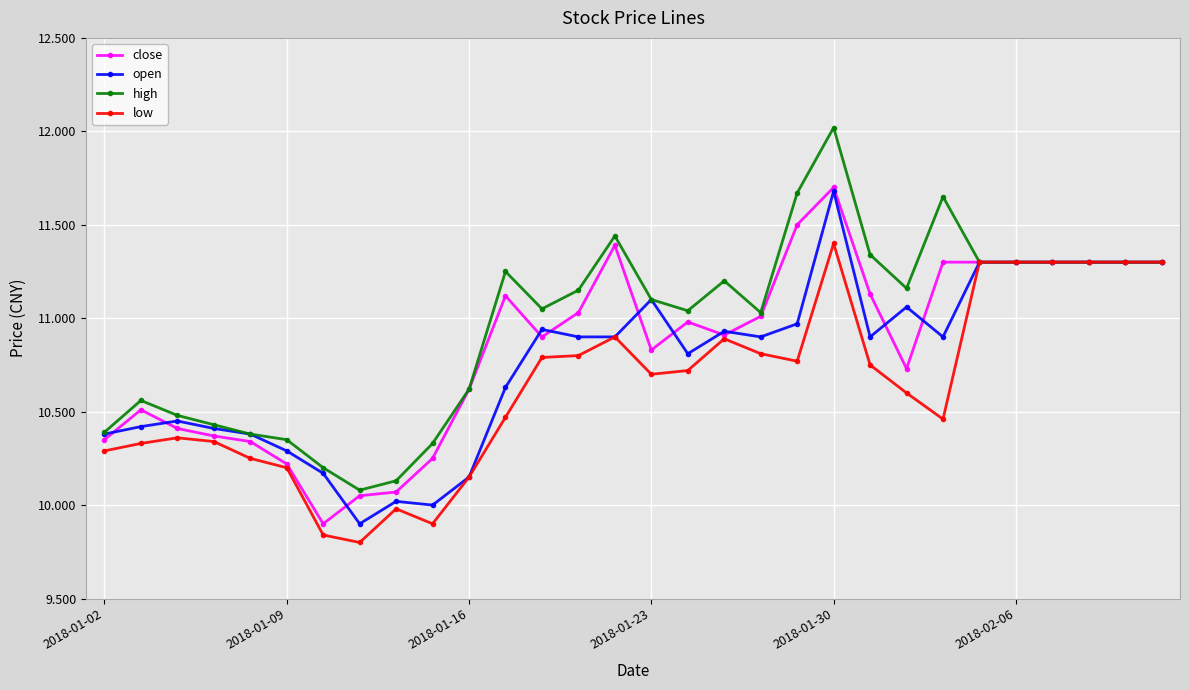

What is the minimum value for close?

9.9